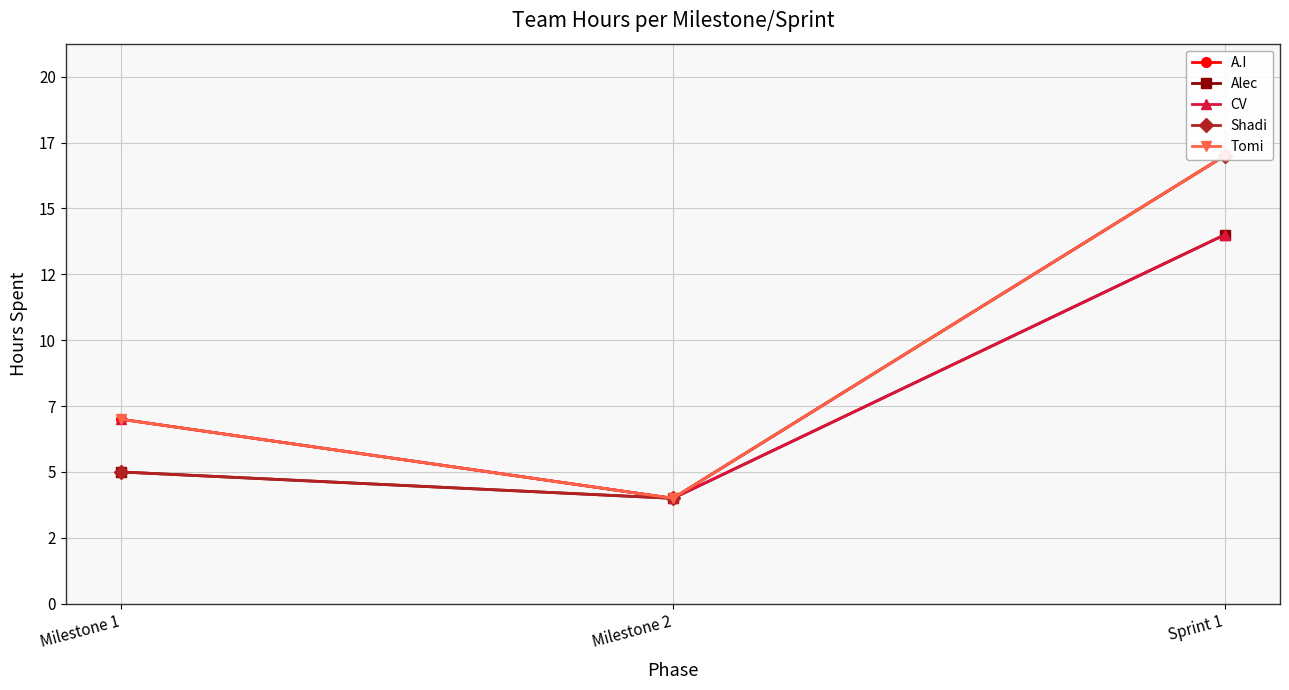

How many lines are shown in the chart?

5